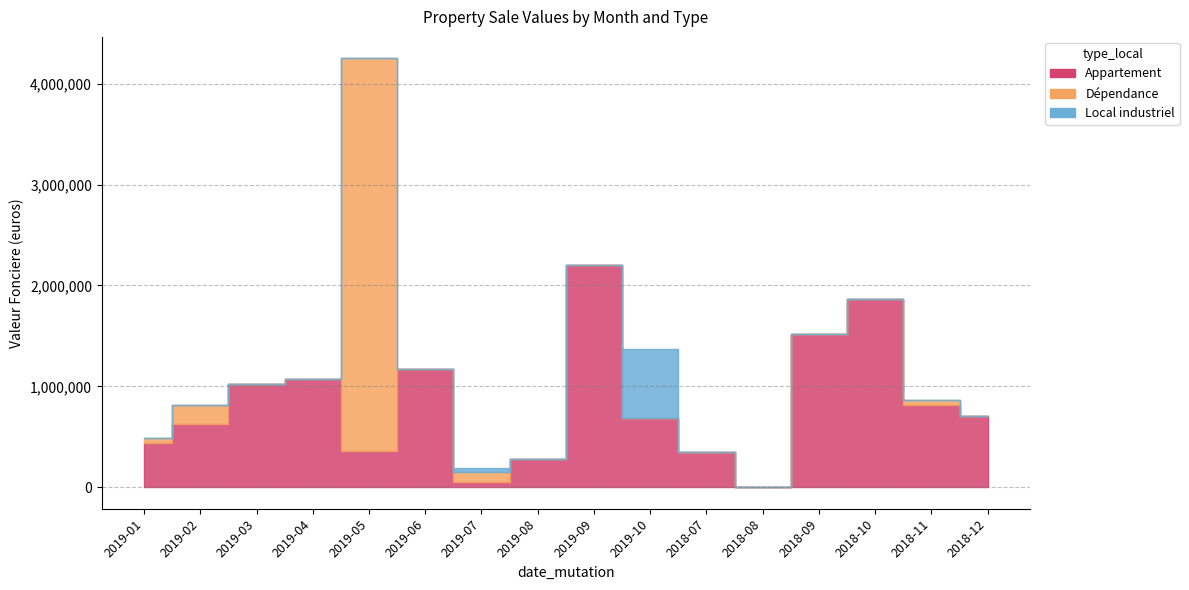

What are all the series names shown in the legend?

Appartement, Dépendance, Local industriel